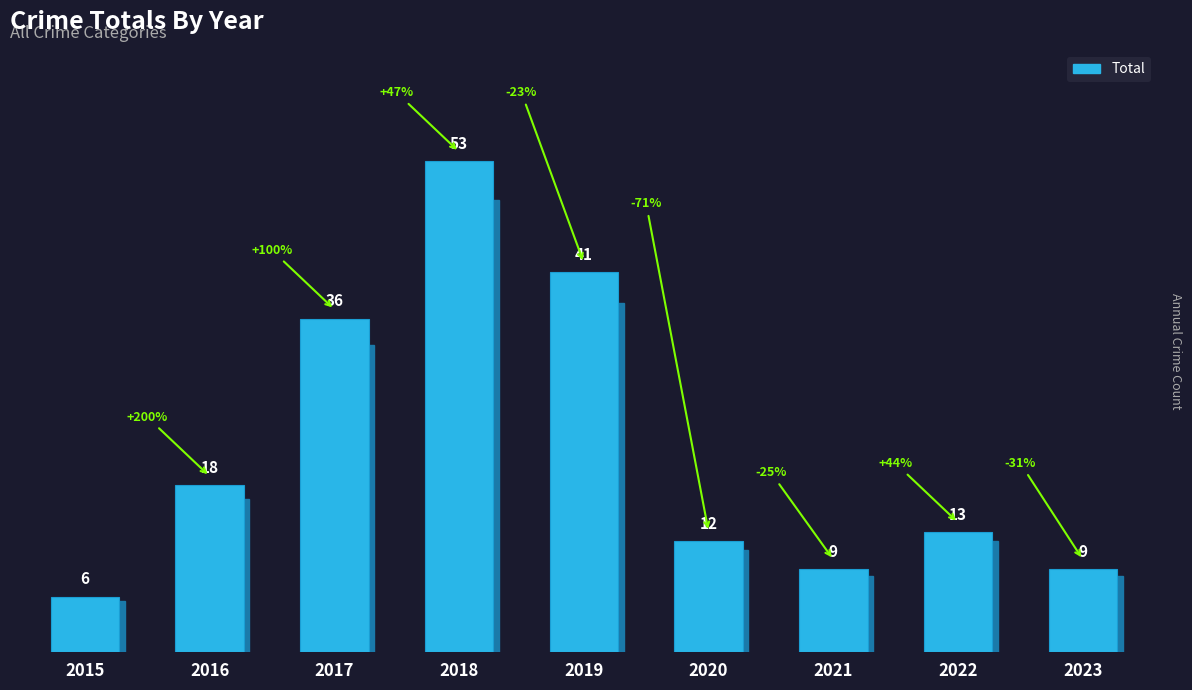

How many values are below 13?

4